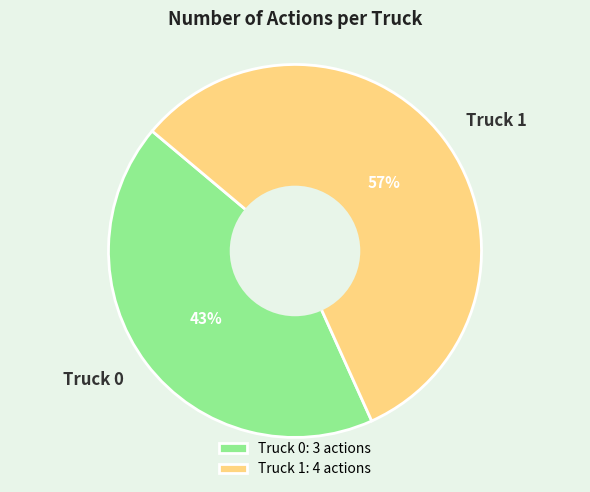

Is the sum of Truck 0 and Truck 1 greater than half?

Yes